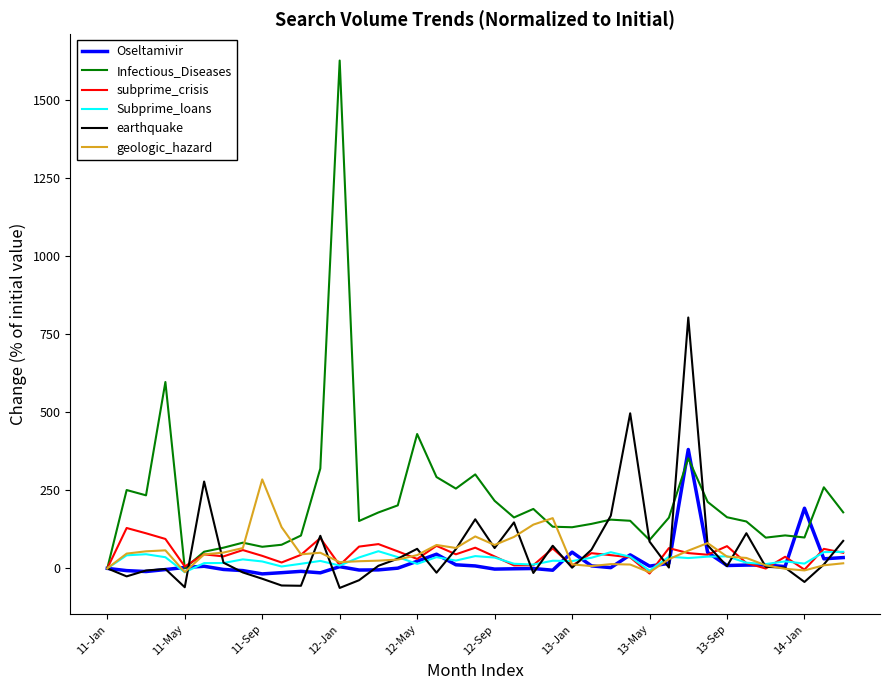

List the series in order of their peak value, highest first.

Infectious_Diseases, earthquake, Oseltamivir, geologic_hazard, subprime_crisis, Subprime_loans